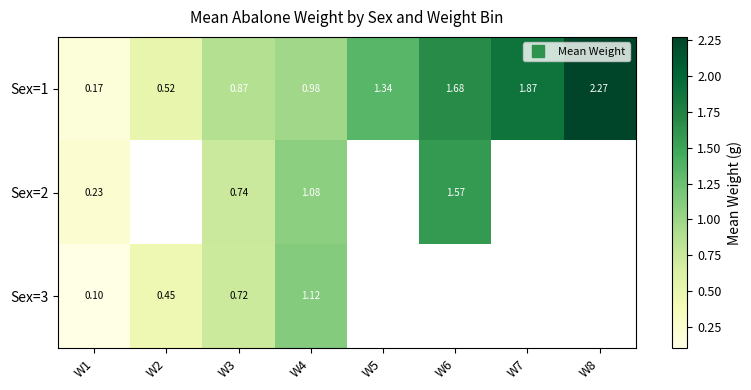

Is the value of Sex=1 at W2 greater than the value of Sex=2 at W1?

Yes